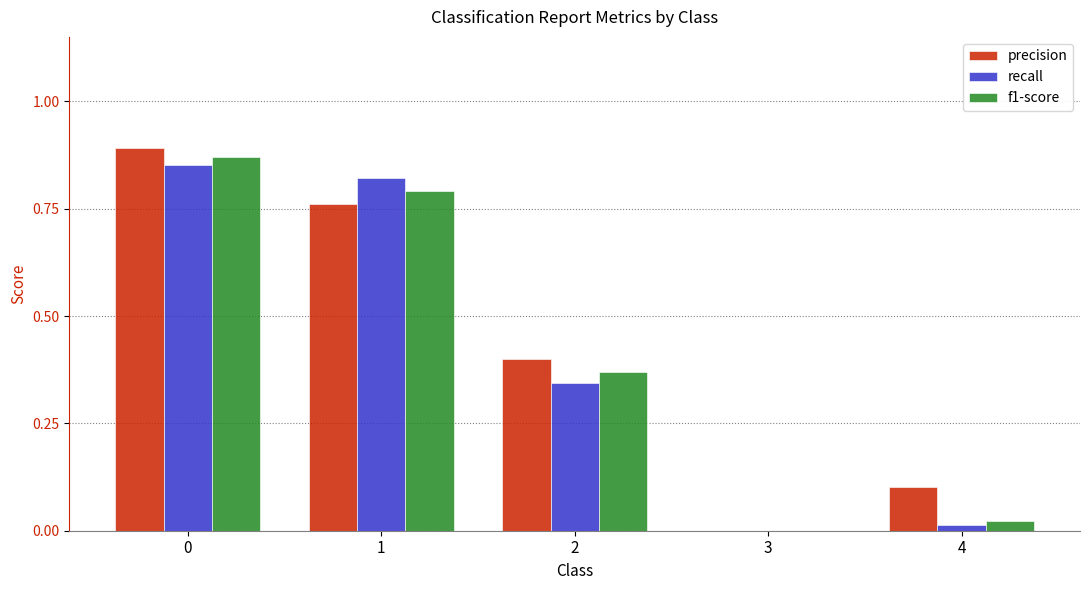

What is the sum of all recall values?

2.0